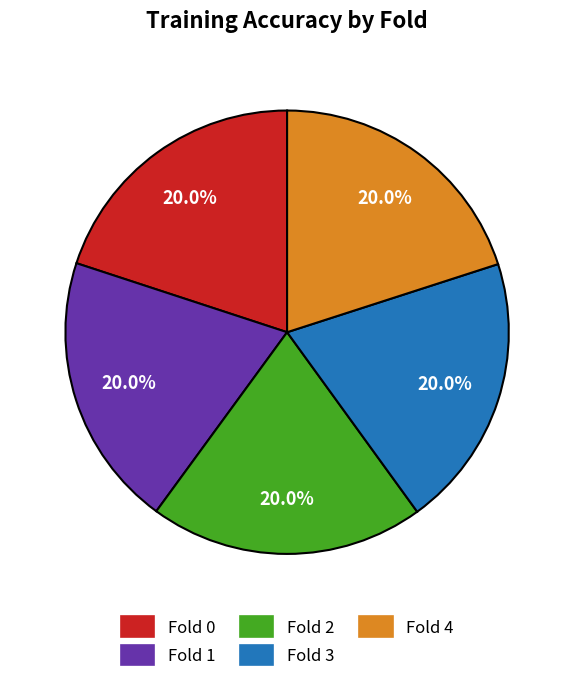

Does Fold 0 represent more than half of the total?

No